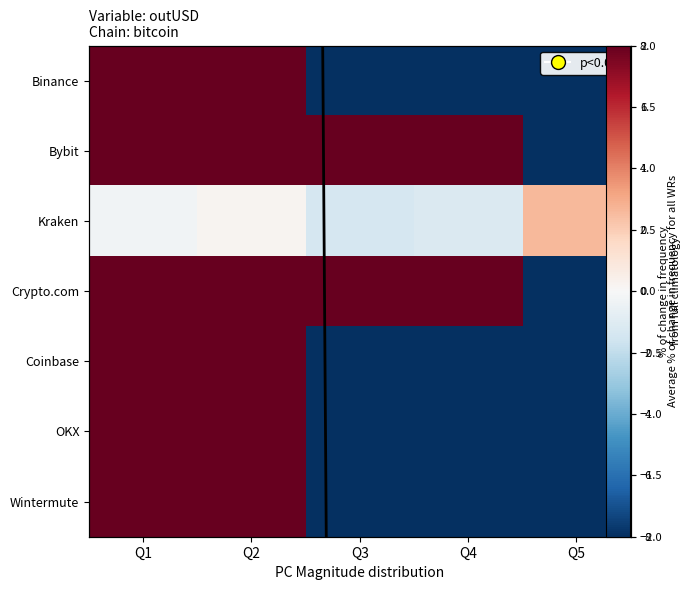

What is the maximum value for Wintermute?

150.4